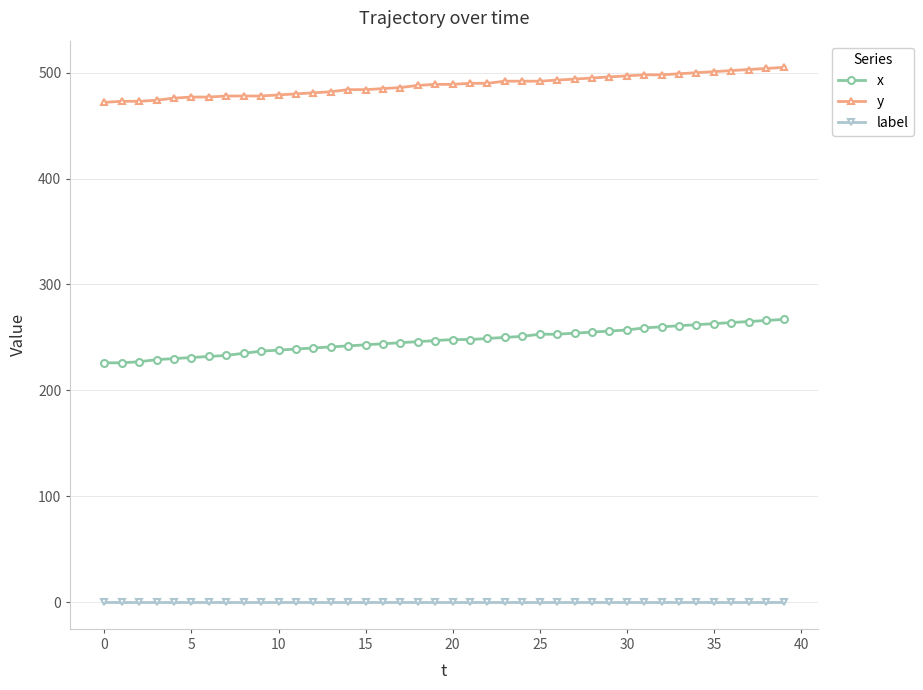

What is the maximum value for y?

505